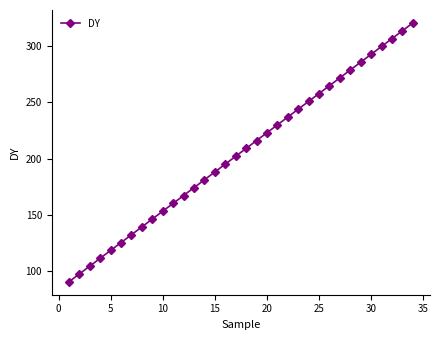

True or false: the data has more than 2 interior local peaks.

False